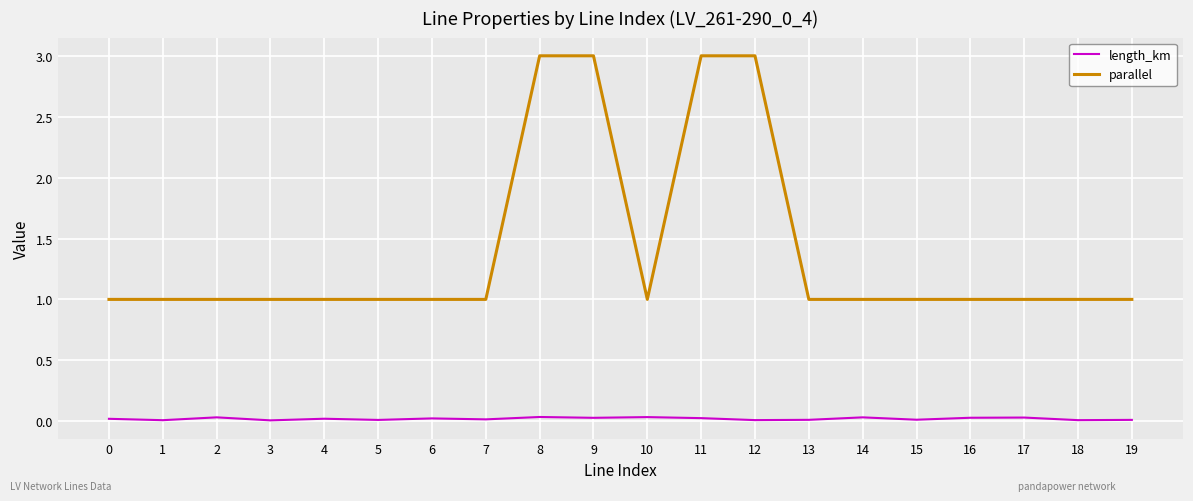

How many lines are shown in the chart?

2